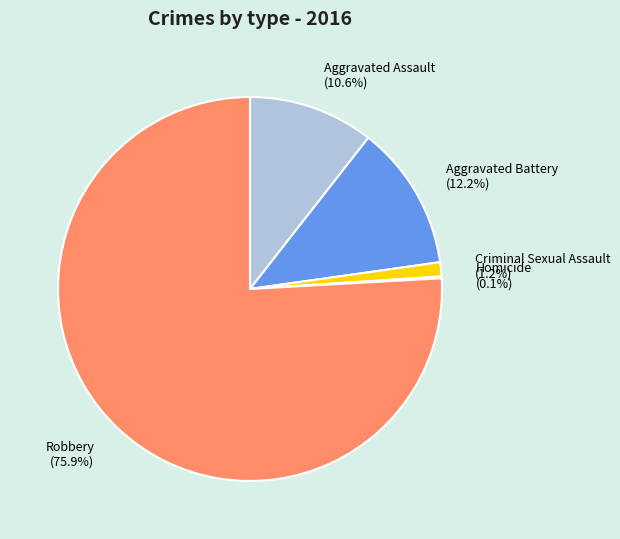

Which slice is the largest?

Robbery